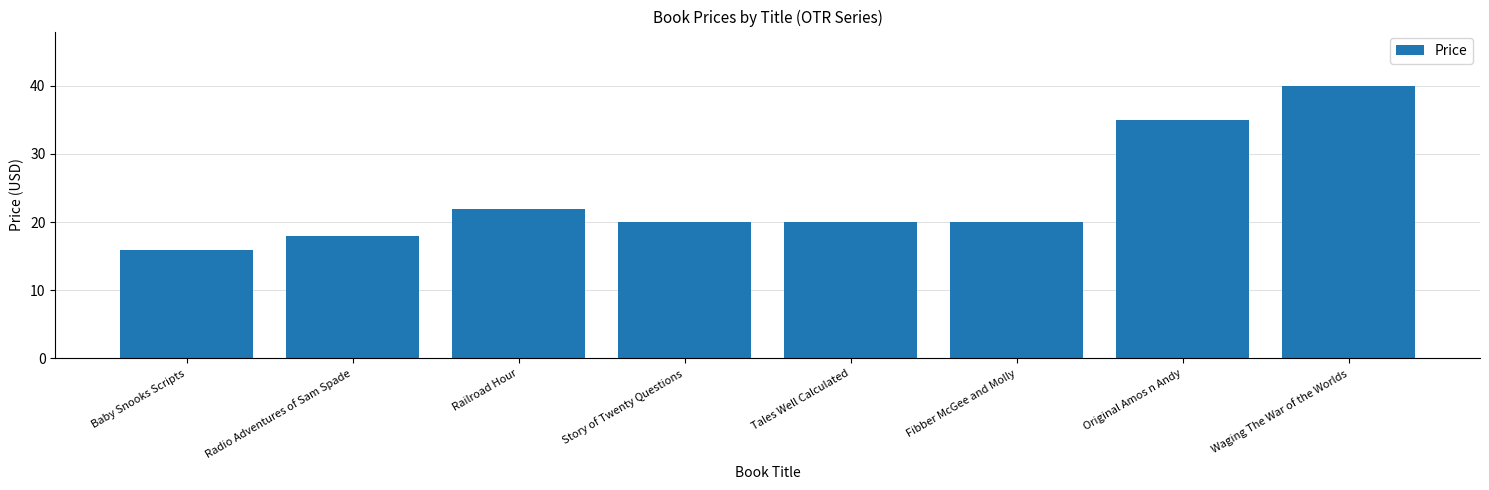

What is the label of the 8th bar from the left?

Waging The War of the Worlds